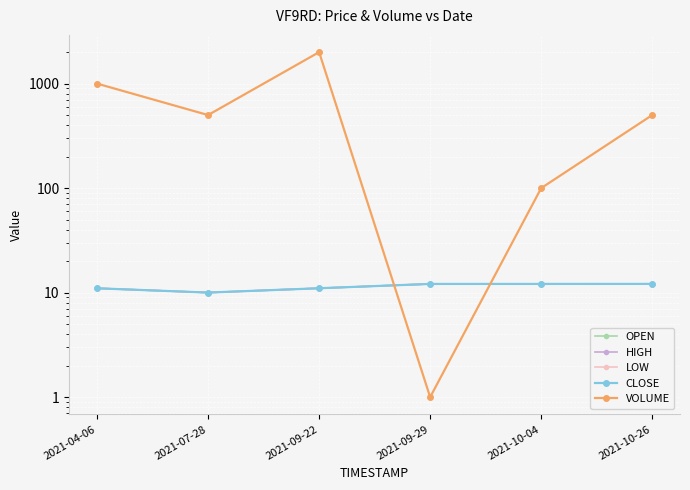

Reading left to right, extract all data points from this chart.

OPEN: 11.0	10.0	11.0	12.1	12.1	12.1
HIGH: 11.0	10.0	11.0	12.1	12.1	12.1
LOW: 11.0	10.0	11.0	12.1	12.1	12.1
CLOSE: 11.0	10.0	11.0	12.1	12.1	12.1
VOLUME: 1000.0	500.0	2000.0	1.0	100.0	500.0